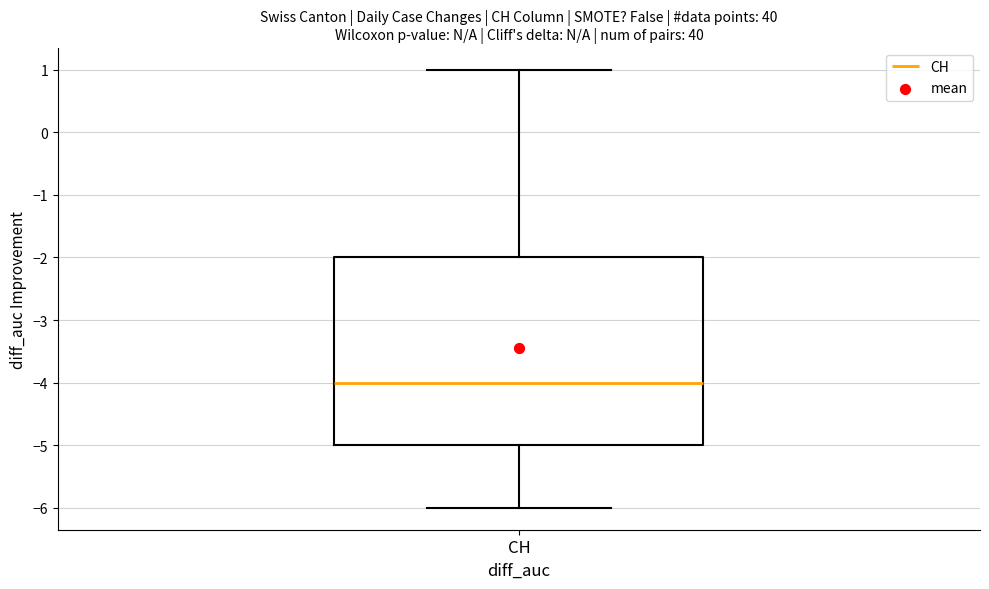

Where does the median line of the box for CH sit on the y-axis? The values are not printed on the chart, so give them approximately, as read against the axis.

-4